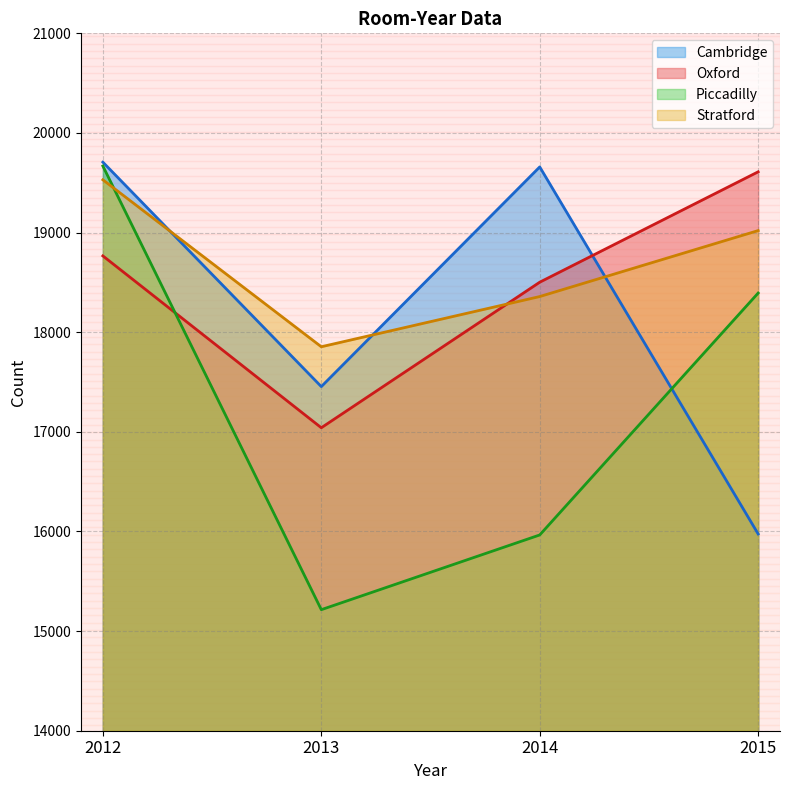

Count the Piccadilly values in the range 15965 to 19668.

3